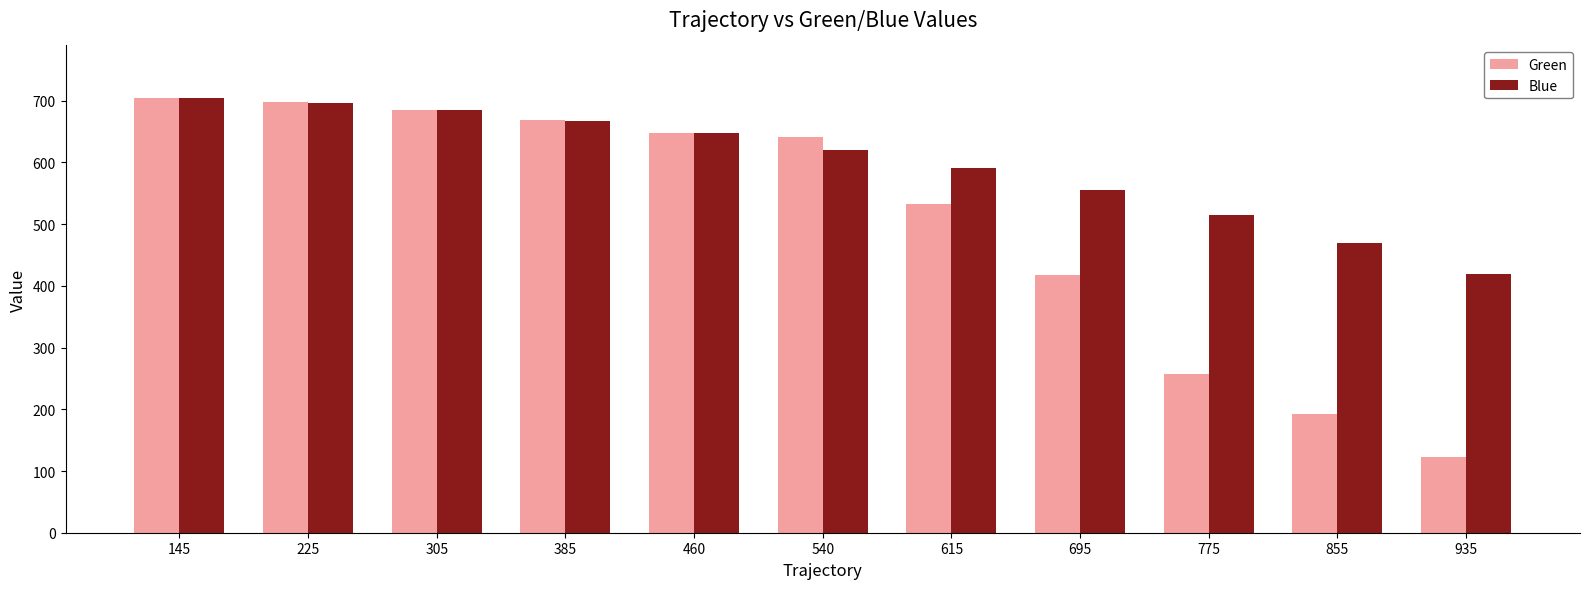

What are all the series names shown in the legend?

Green, Blue